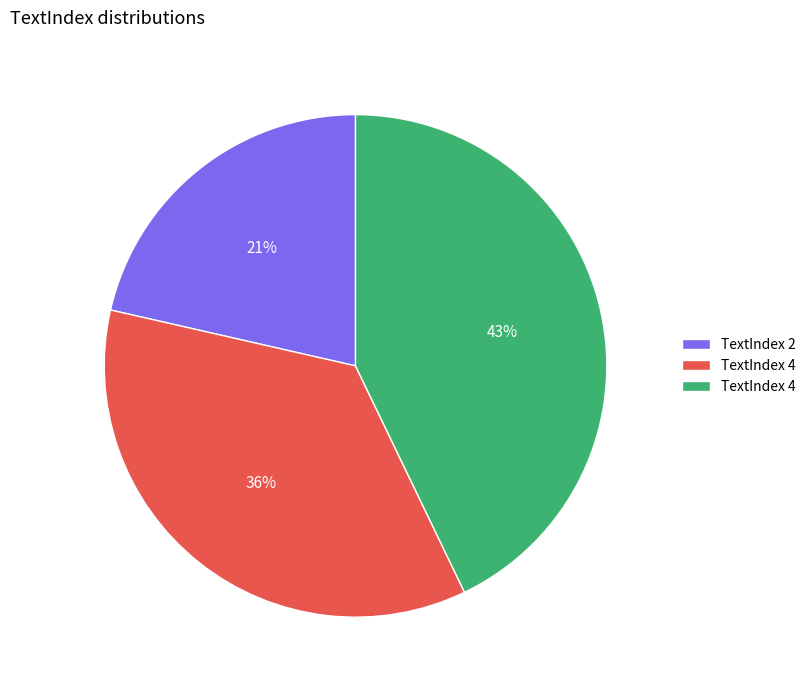

Does any single category account for the majority?

No